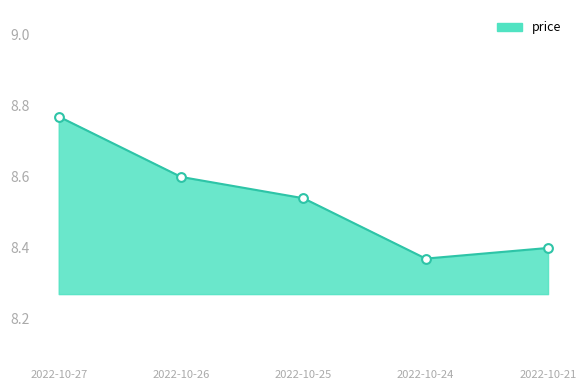

What is the change in value from 2022-10-27 to 2022-10-25?

-0.2